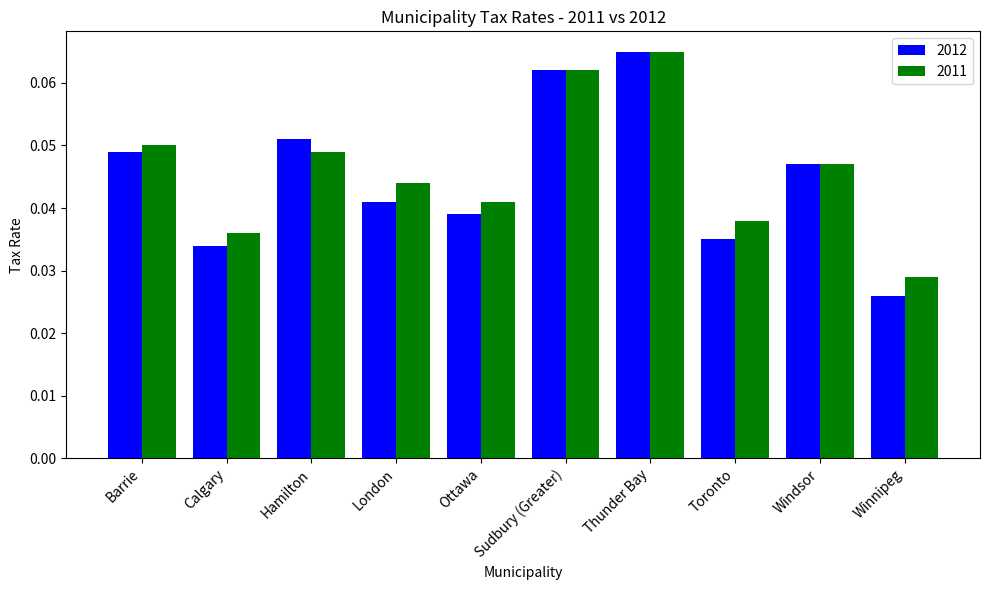

Which category has the lowest value across all series?

Winnipeg